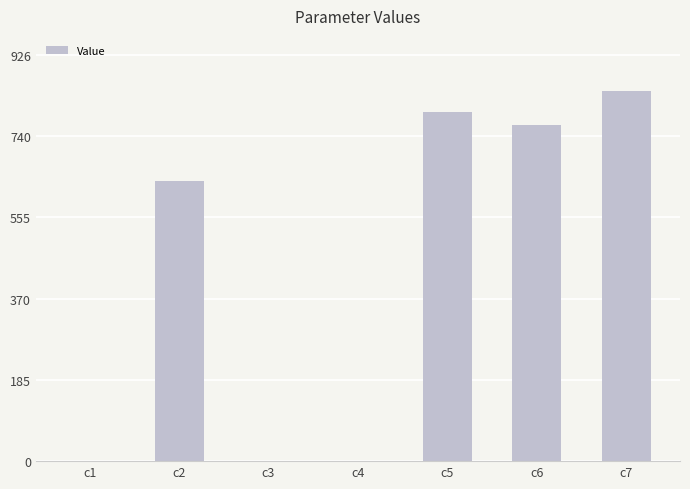

What is the maximum value shown in the chart?

842.2